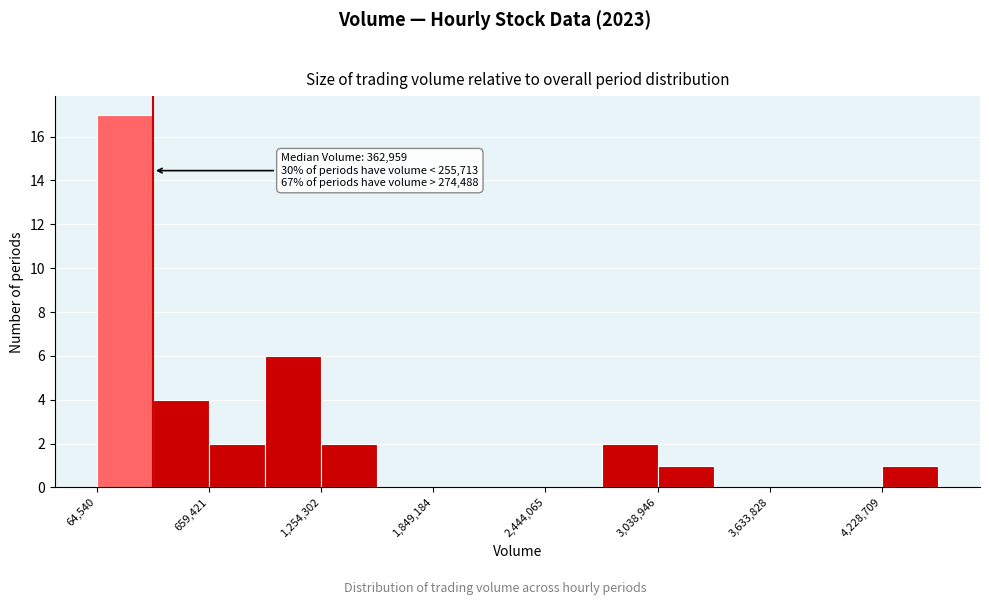

Read against the x-axis, roughly where is the centre of the tallest bar?

200000